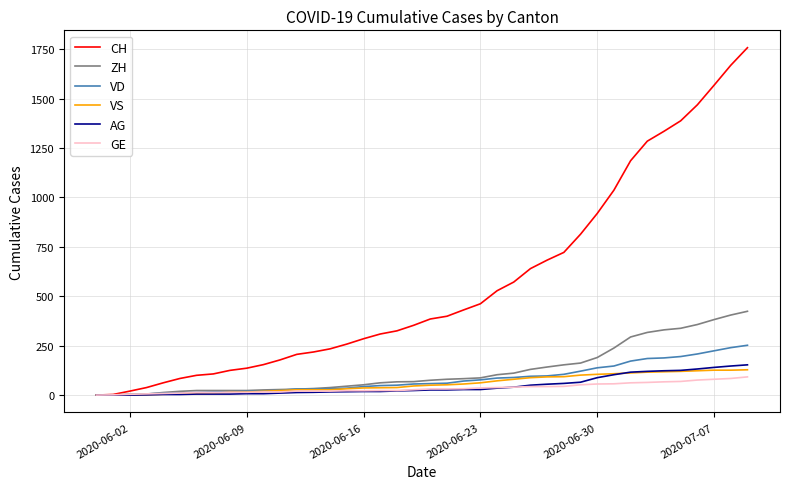

How many lines are shown in the chart?

6